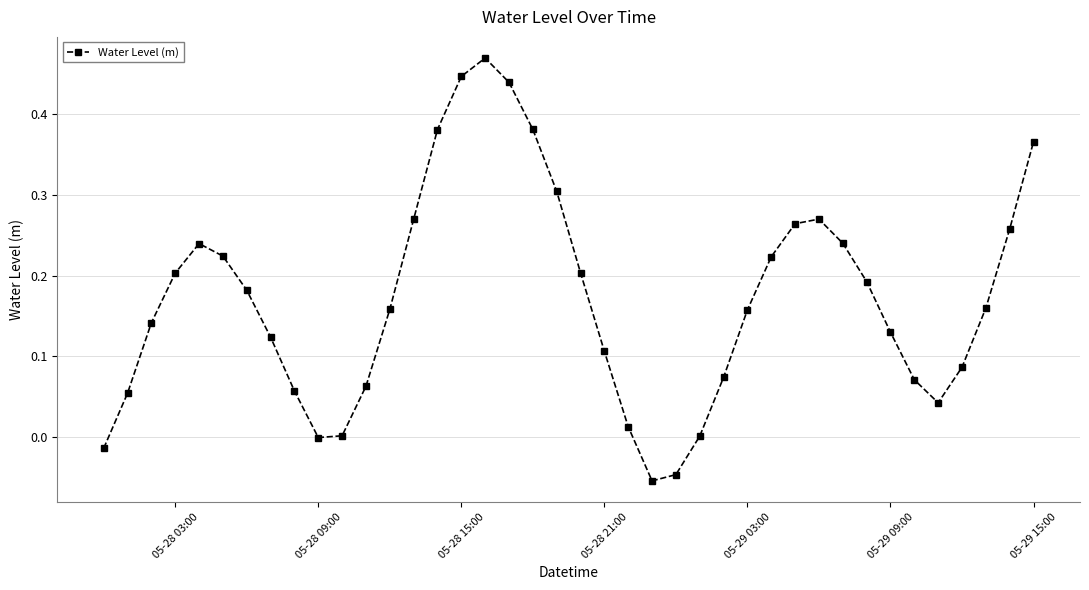

How many interior local peaks (higher than both neighbors) does the data have?

3